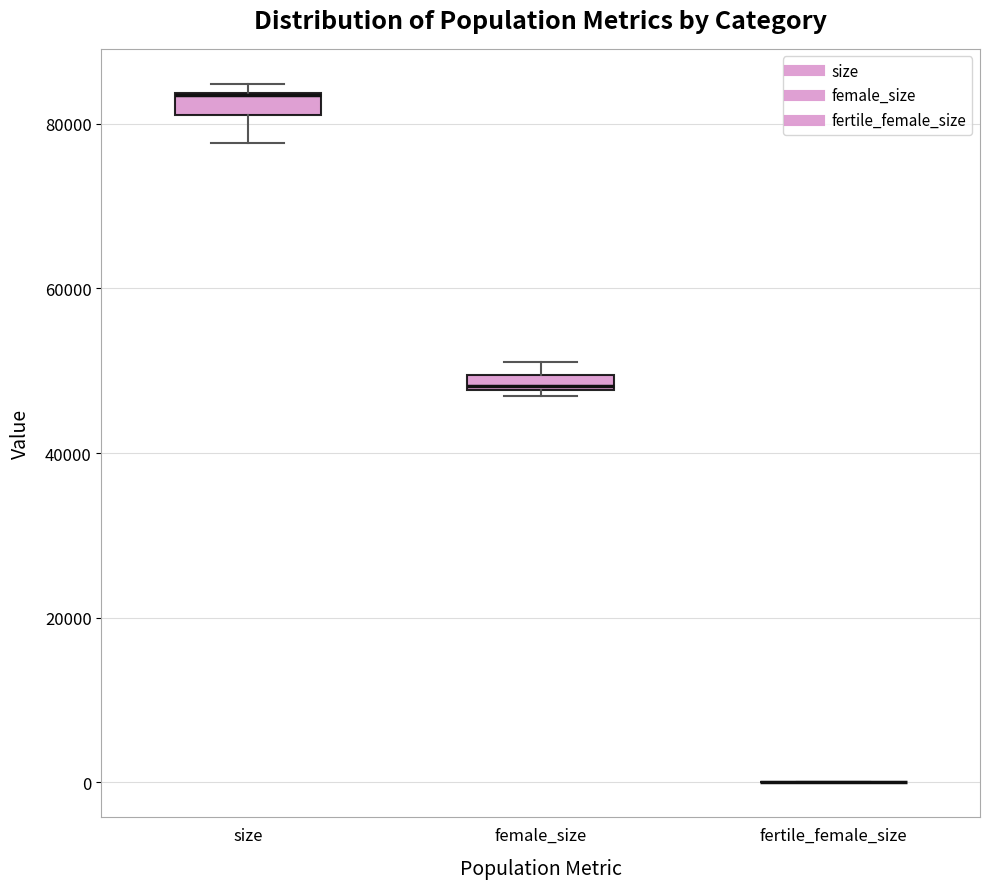

Where is the upper edge of the box for size on the y-axis? The values are not printed on the chart, so give them approximately, as read against the axis.

84000